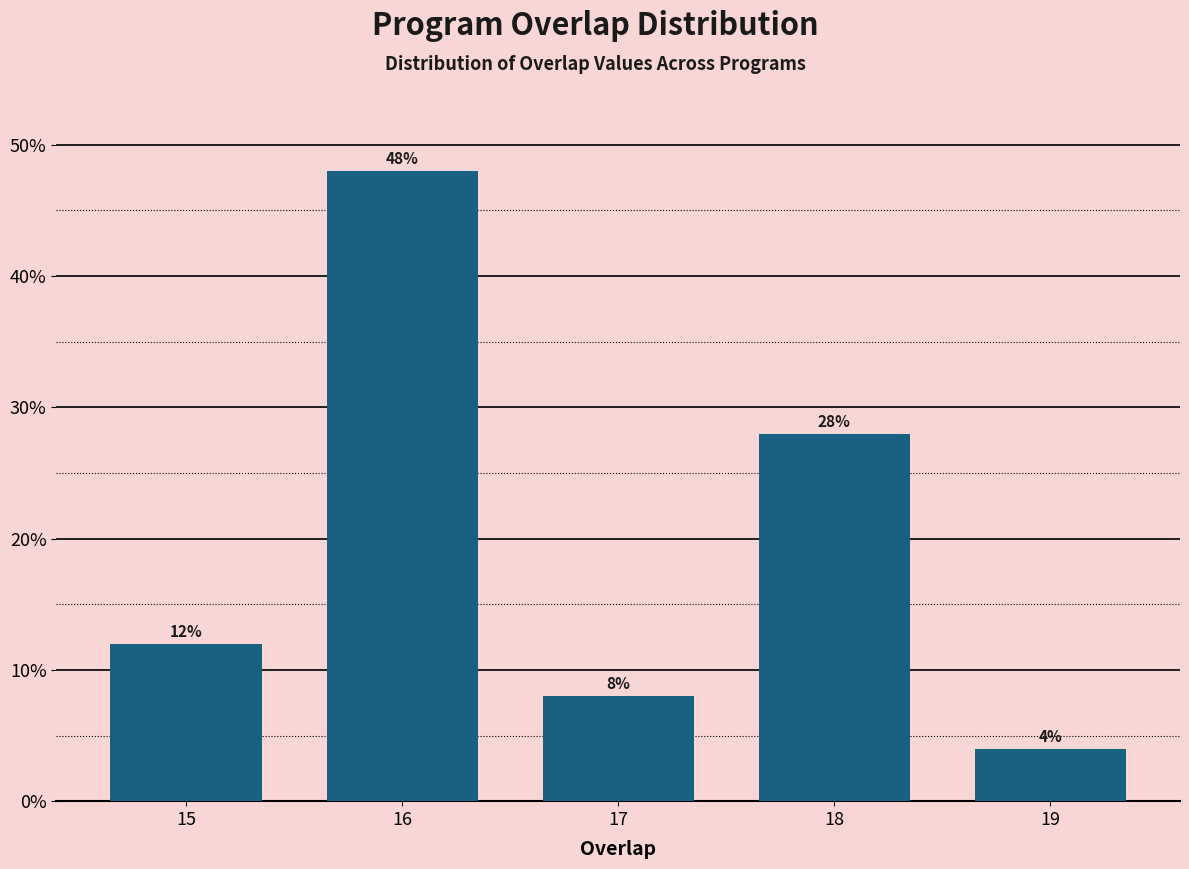

Reading left to right, list all the values displayed in this chart.

12.0	48.0	8.0	28.0	4.0